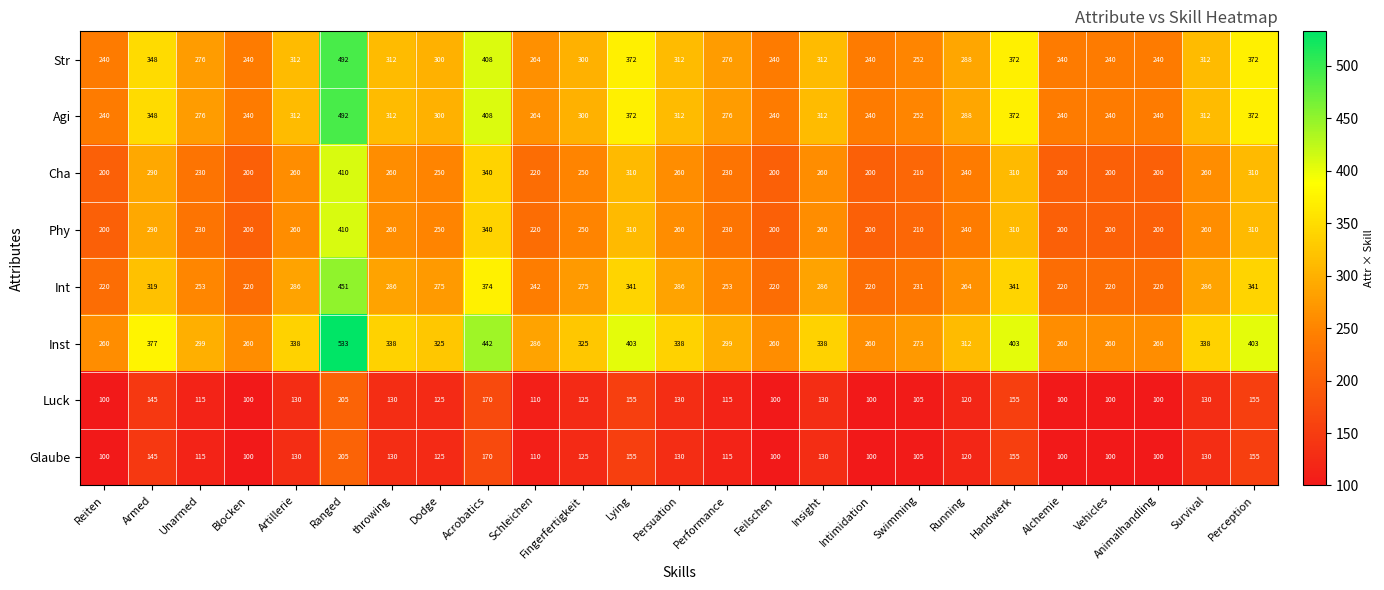

What is the sum of the Str values at Animalhandling and Artillerie?

552